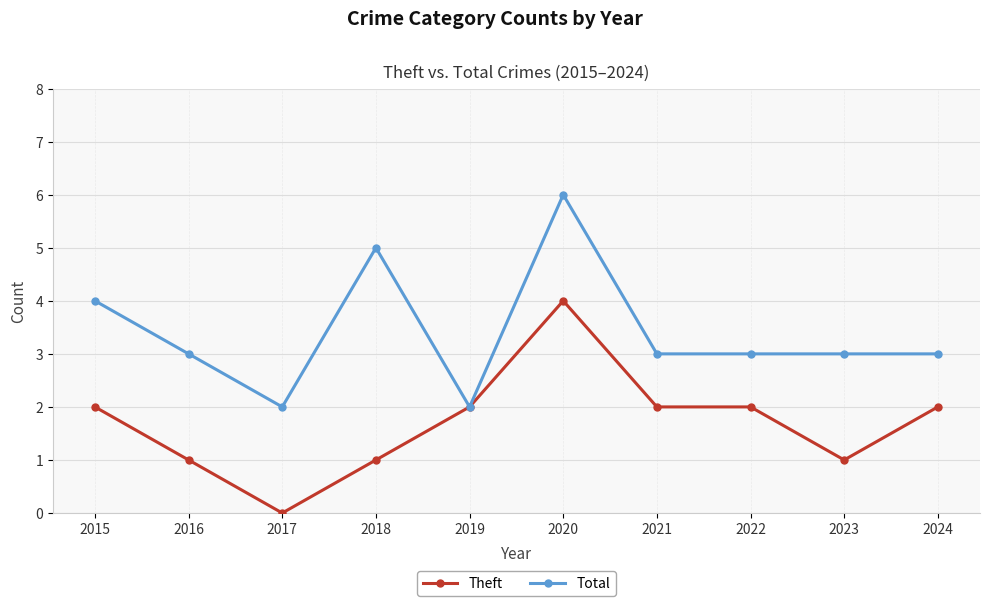

What is the approximate value of Total at 2020?

6